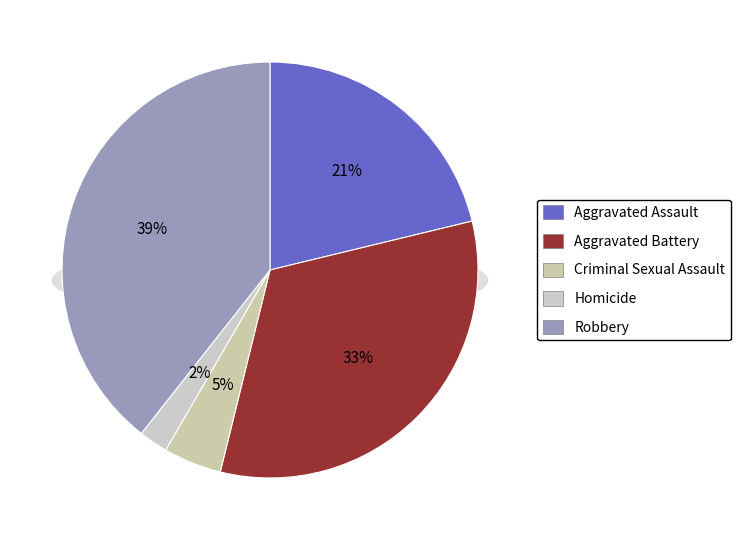

Rank the categories by value from lowest to highest.

Homicide, Criminal Sexual Assault, Aggravated Assault, Aggravated Battery, Robbery